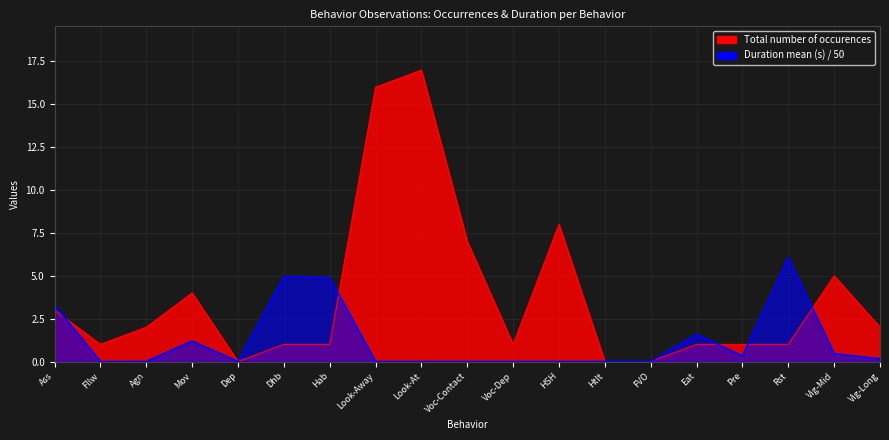

Reading left to right, extract all data points from this chart.

Total number of occurences: Ass=3.0	Fllw=1.0	Agn=2.0	Mov=4.0	Dep=0.0	Dhb=1.0	Hab=1.0	Look-Away=16.0	Look-At=17.0	Voc-Contact=7.0	Voc-Dep=1.0	HSH=8.0	Htlt=0.0	FVO=0.0	Eat=1.0	Pre=1.0	Rst=1.0	Vig-Mid=5.0	Vig-Long=2.0
Duration mean (s): Ass=3.3	Fllw=0.0	Agn=0.0	Mov=1.2	Dep=0.0	Dhb=5.0	Hab=4.9	Look-Away=0.0	Look-At=0.0	Voc-Contact=0.0	Voc-Dep=0.0	HSH=0.0	Htlt=0.0	FVO=0.0	Eat=1.6	Pre=0.3	Rst=6.1	Vig-Mid=0.5	Vig-Long=0.2